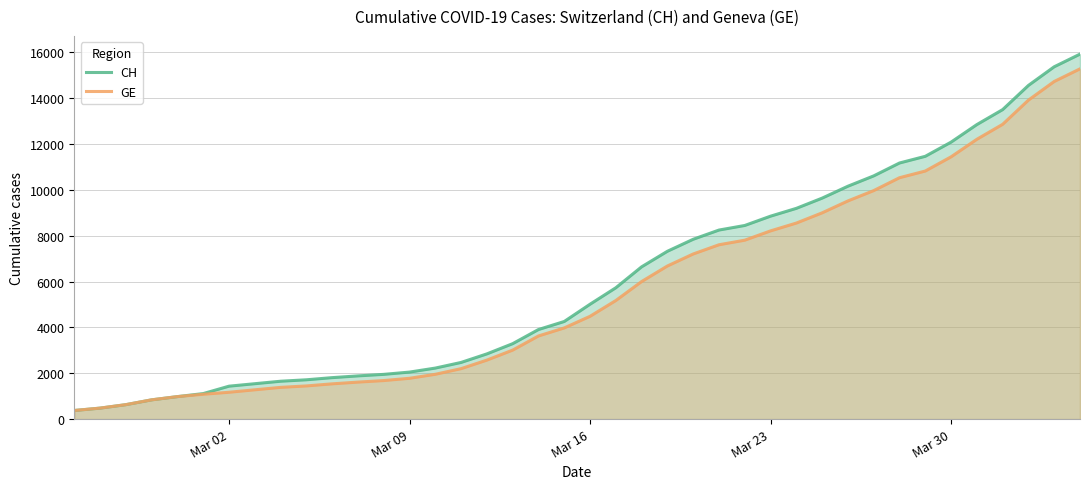

True or false: CH has more than 2 points higher than both neighbors.

False